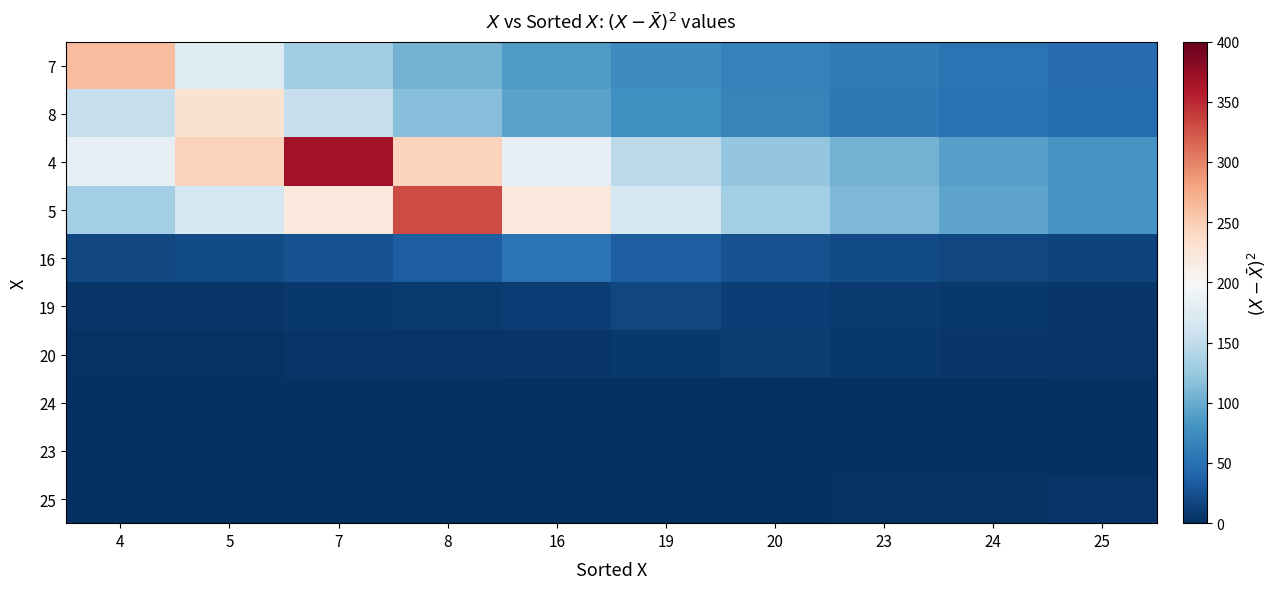

What is the maximum value shown in the chart?

368.6